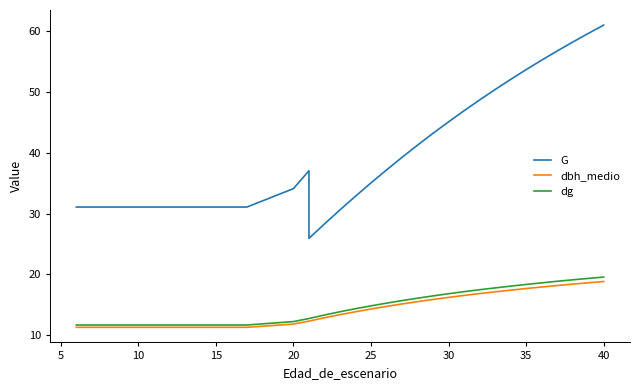

Does the chart display data point markers on the line(s)?

No